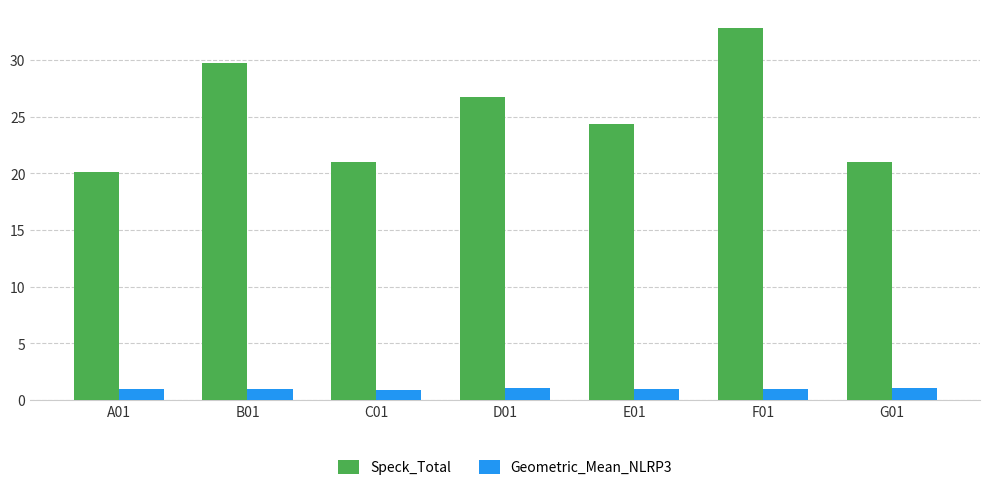

What is the label of the 2nd bar from the right?

F01